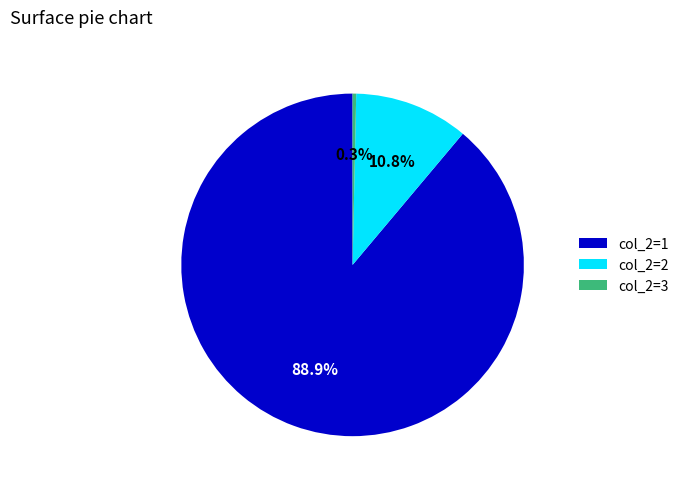

How many segments does this pie chart have?

3